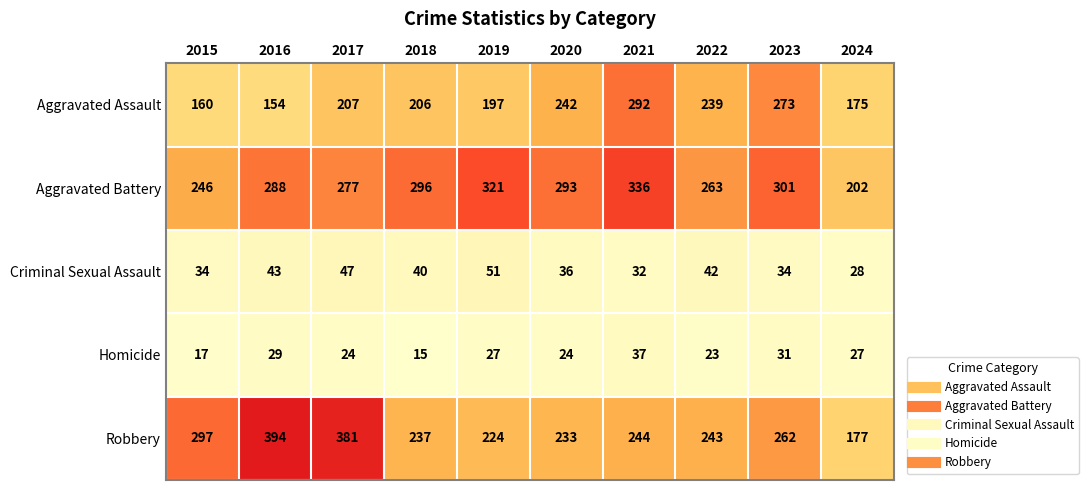

At which label does Robbery first exceed 244?

2015